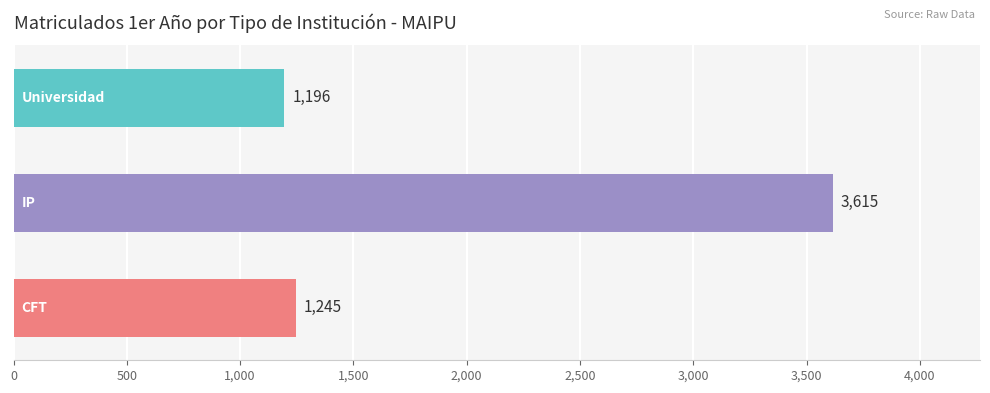

What is the difference between the maximum and minimum values?

2419